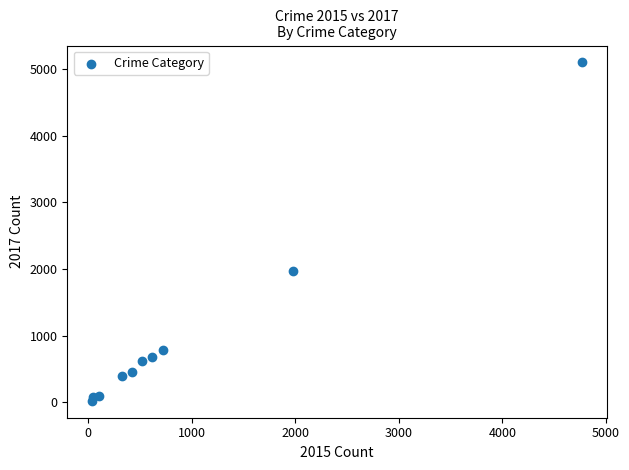

What is the range of X values (max minus min)?

4735